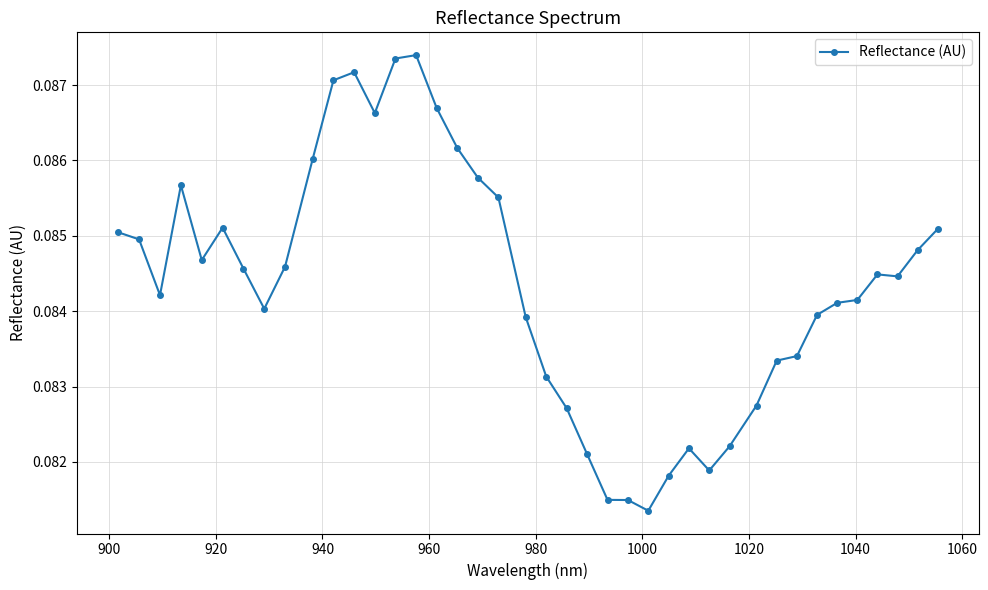

Count the values in the range 0 to 1.

40